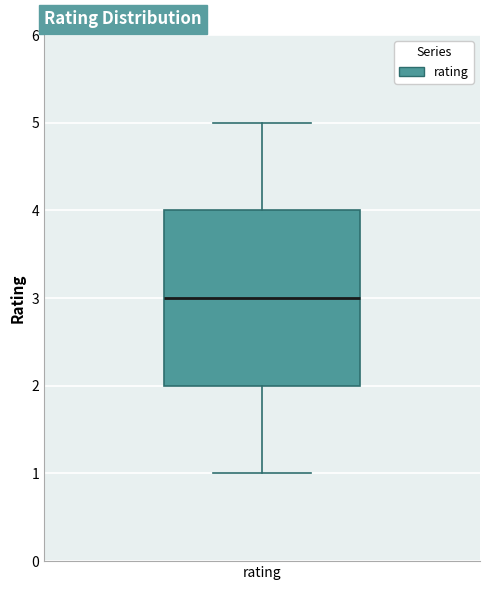

Read this box plot against the y-axis: the position of the median line, the range covered by the box, and the ends of both whiskers. The values are not printed on the chart, so give them approximately, as read against the axis.

median 3, box 2 to 4, whiskers 1 to 5